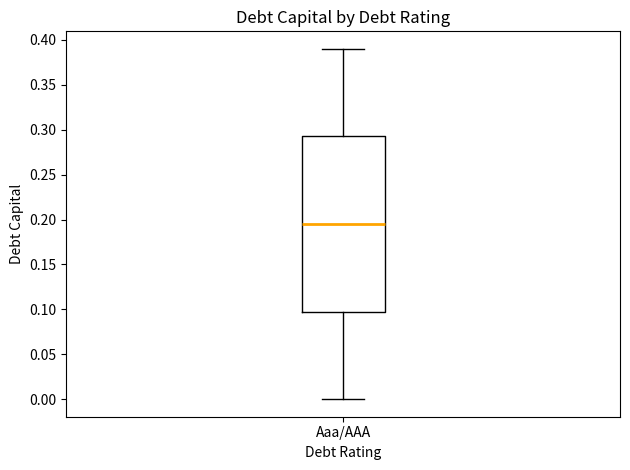

Read this box plot against the y-axis: the position of the median line, the range covered by the box, and the ends of both whiskers. The values are not printed on the chart, so give them approximately, as read against the axis.

median 0.195, box 0.100 to 0.295, whiskers 0.000 to 0.390